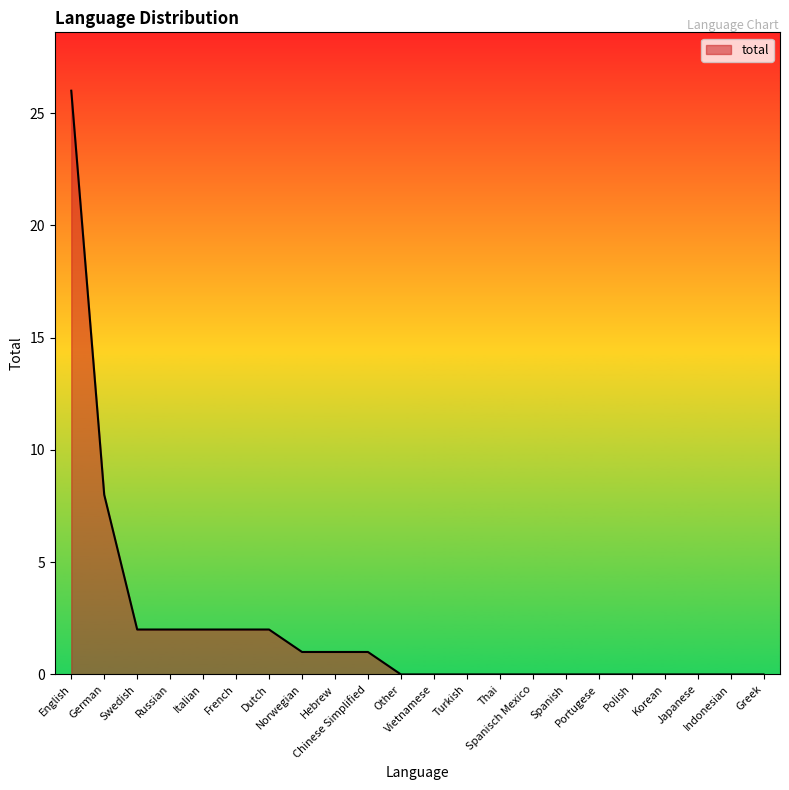

How many series are shown in this chart?

1